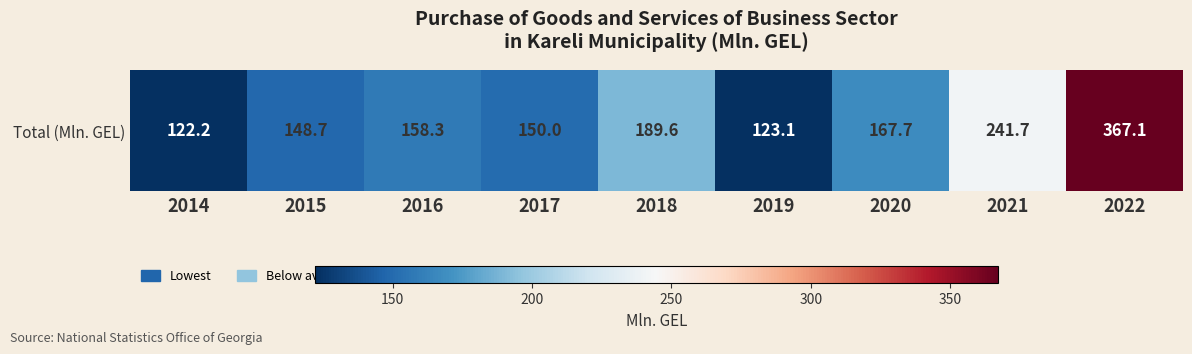

Which label corresponds to the smallest value in the chart?

2014